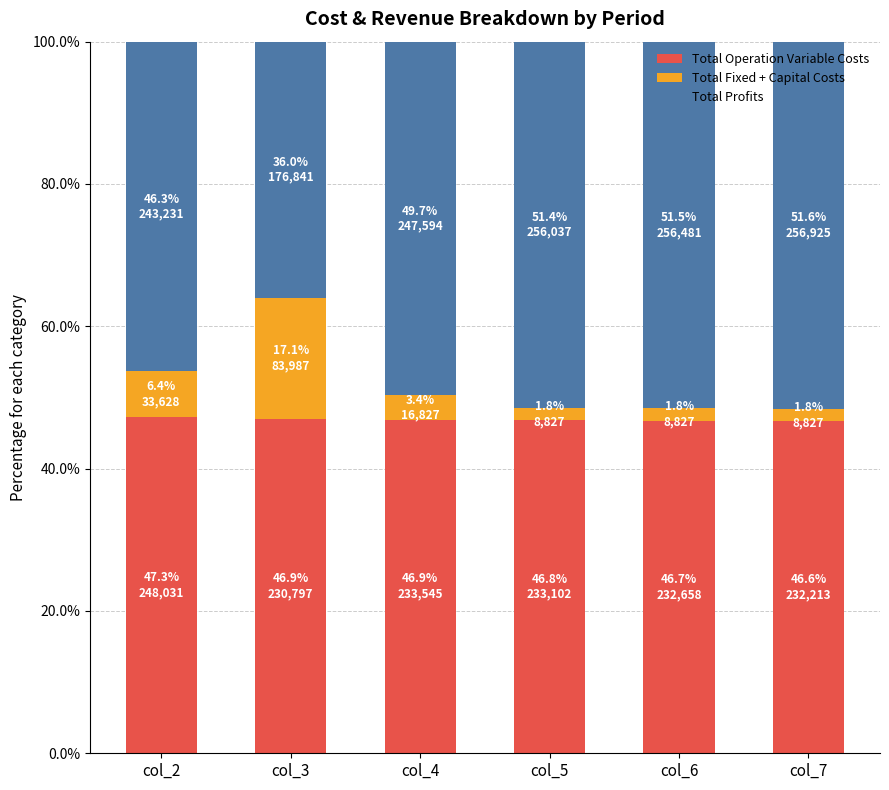

The Total Operation Variable Costs series shows 26.2 at col_3. True or false?

False